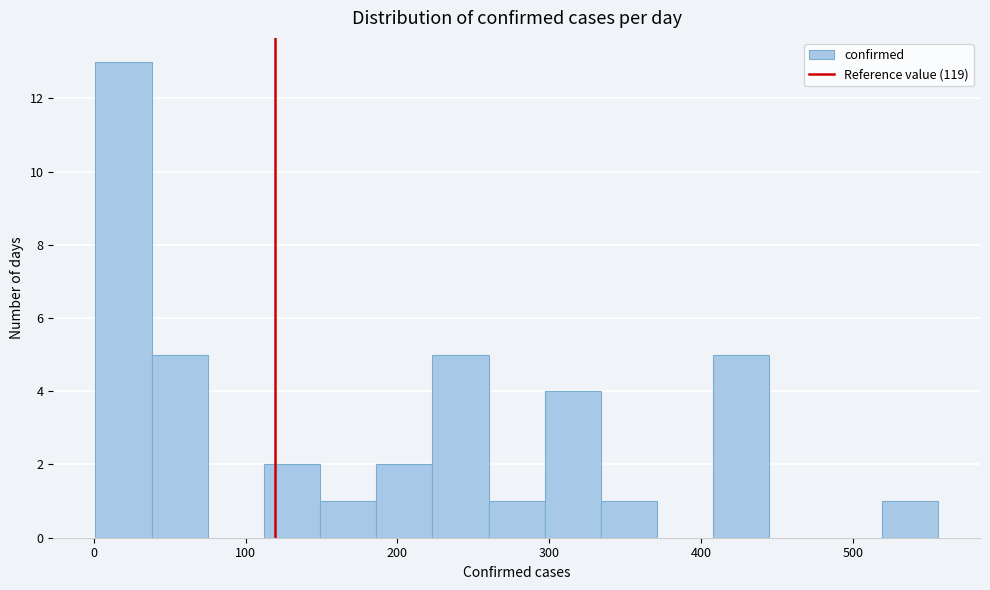

Around what value on the x-axis is the tallest bar? Give the approximate position of its centre, as read against the axis.

20